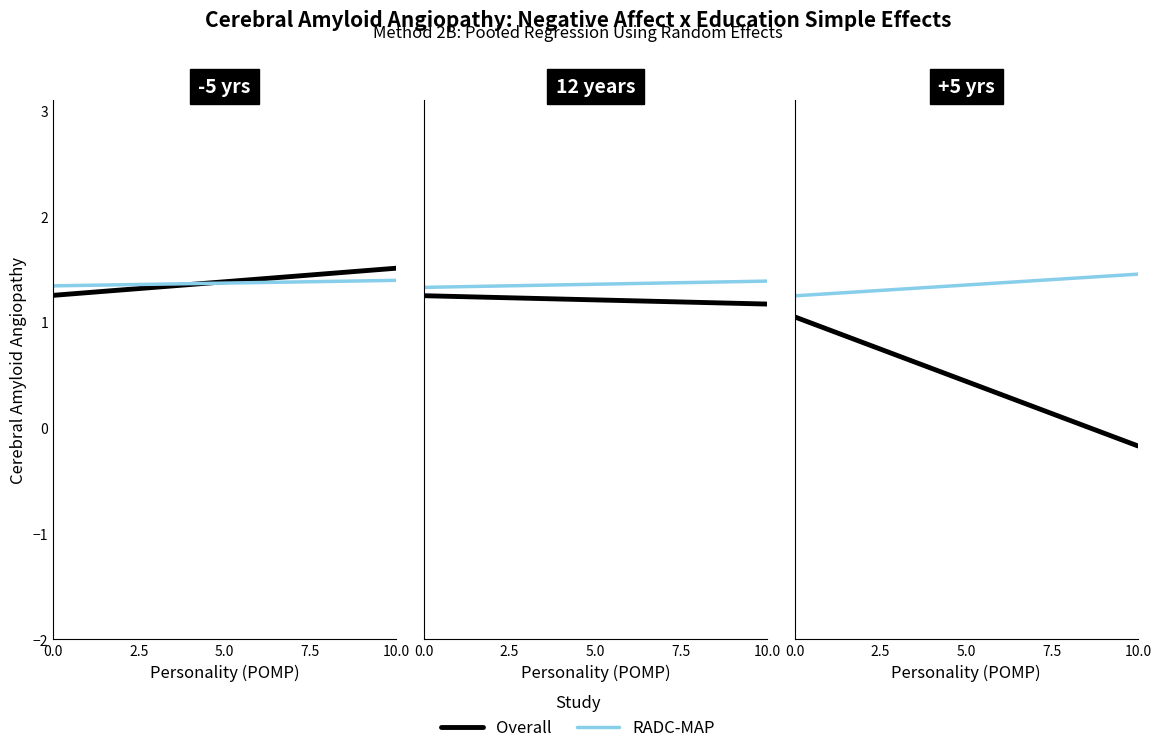

What is the value of the RADC-MAP point at the 2nd from the left?

1.5